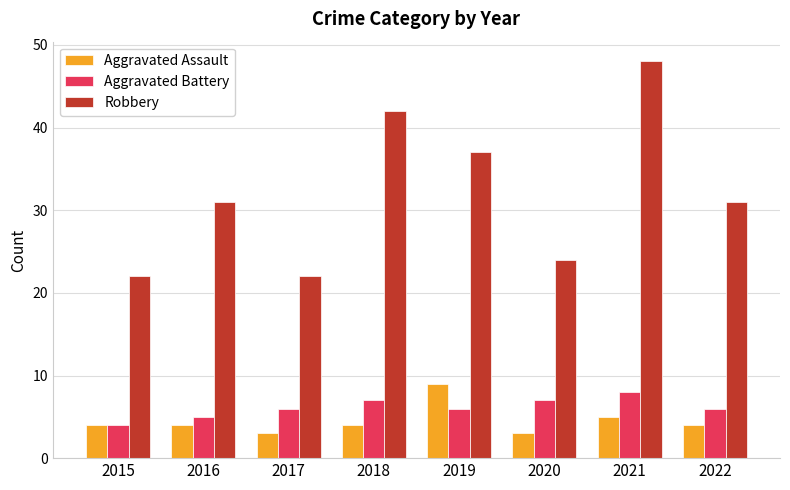

Which series has the largest range (max minus min)?

Robbery